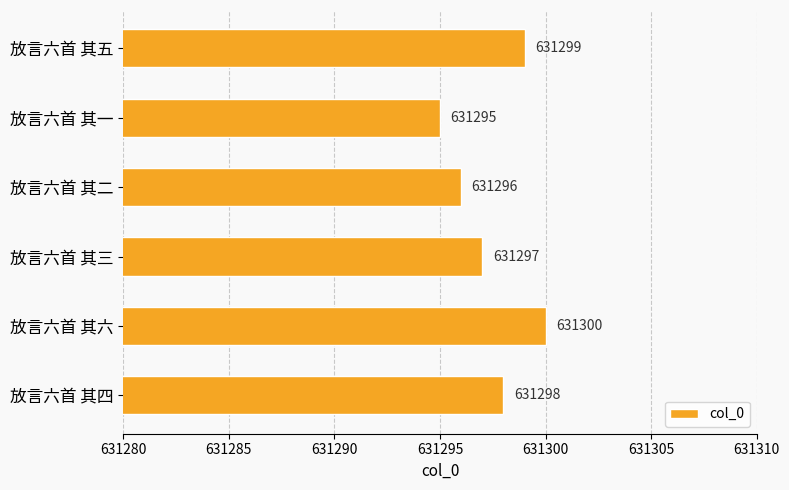

How many values are between 631296 and 631299?

4